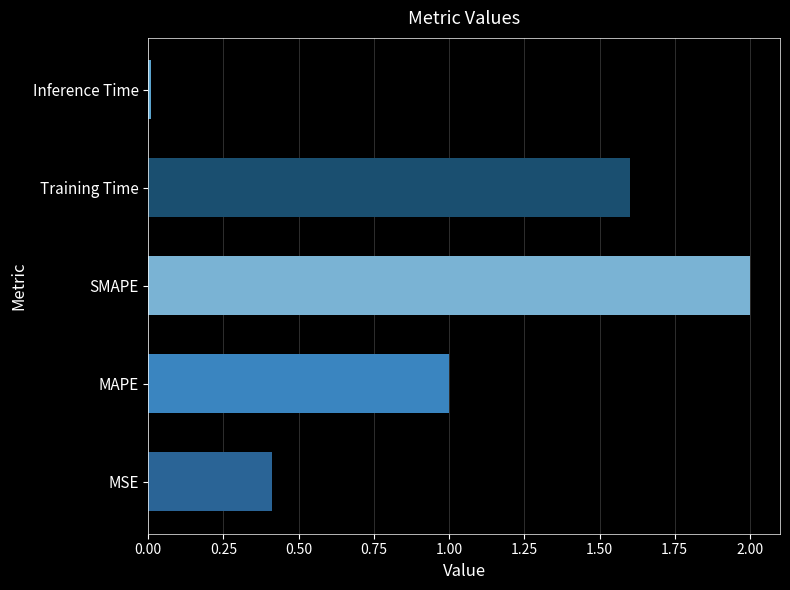

Is it true that the value at SMAPE is 2.0?

True